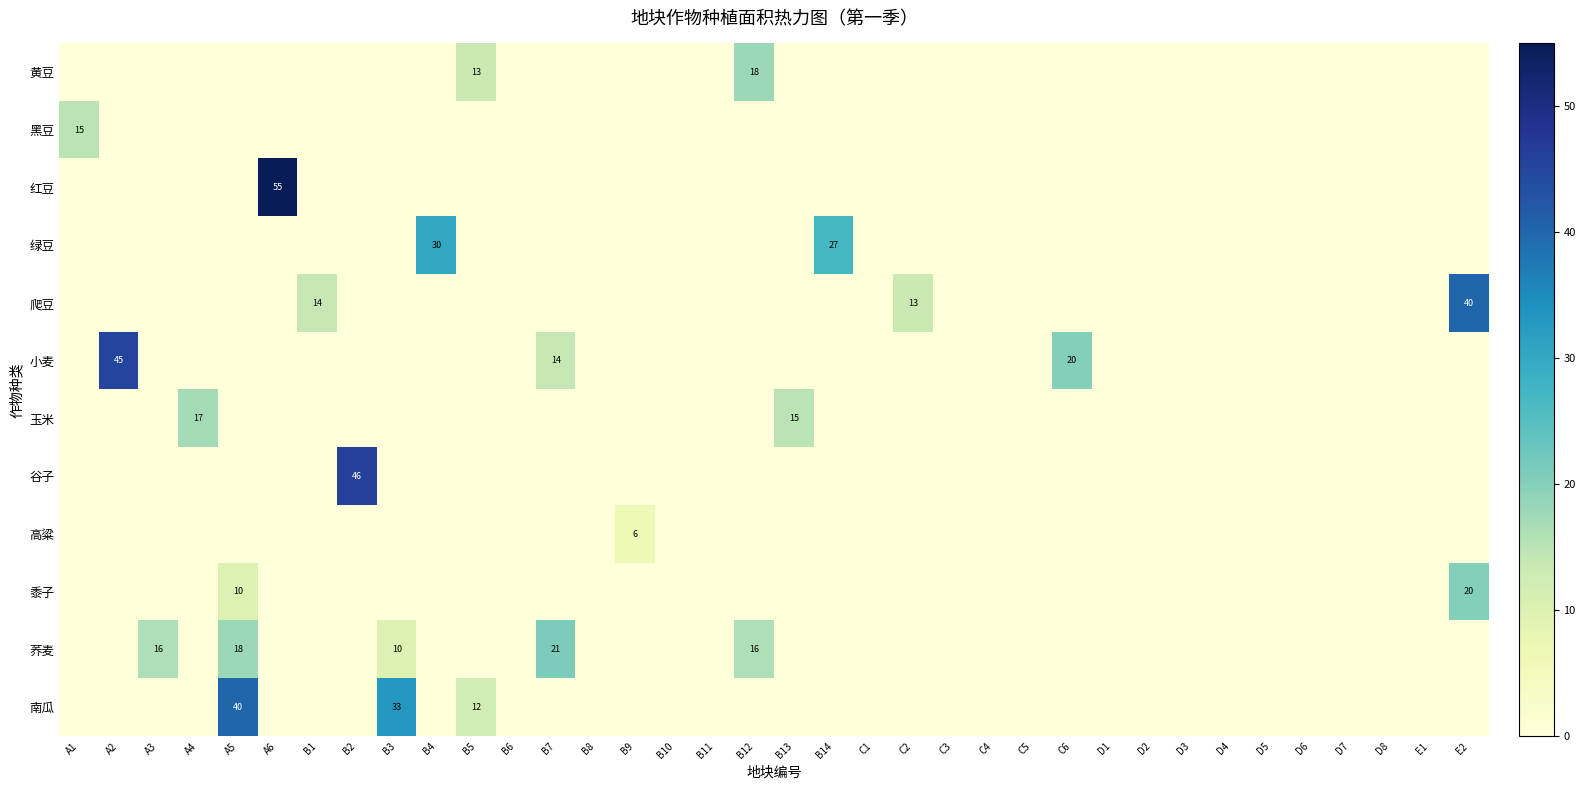

What is the sum of all 小麦 values?

79